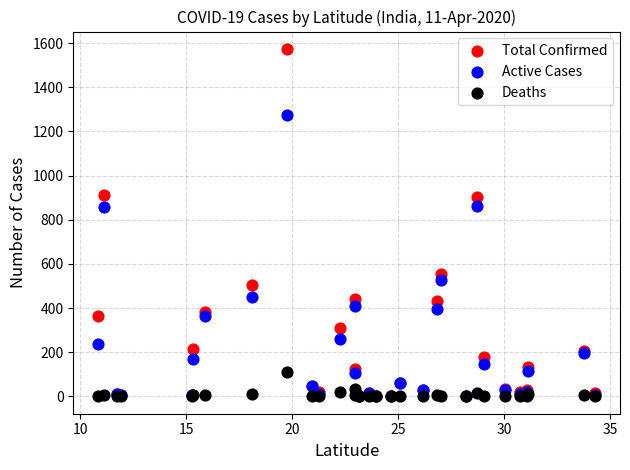

In the Active Cases series, what Y value is closest to 638?

529